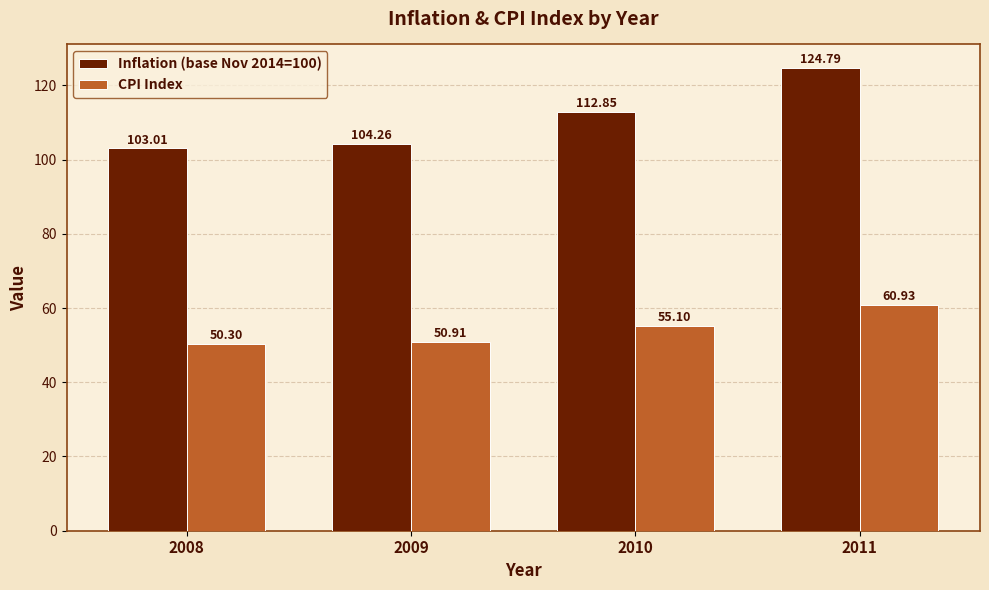

At which label is Inflation (base Nov 2014=100) closest to 113?

2010